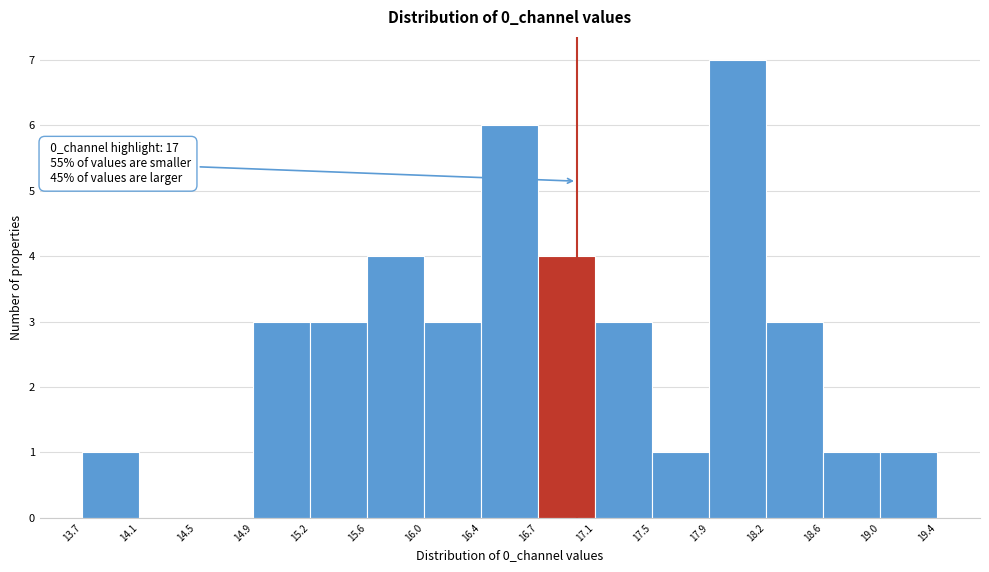

Which range on the x-axis has the tallest bar?

17.9 to 18.2